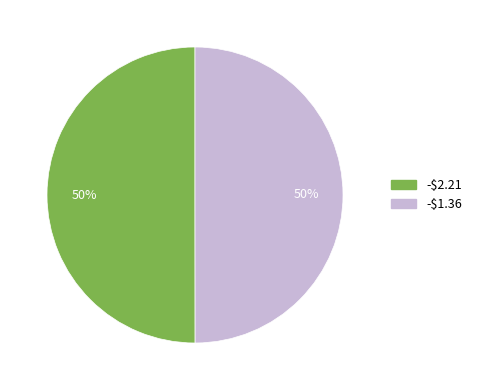

True or false: -$1.36 accounts for 40% of the total.

False